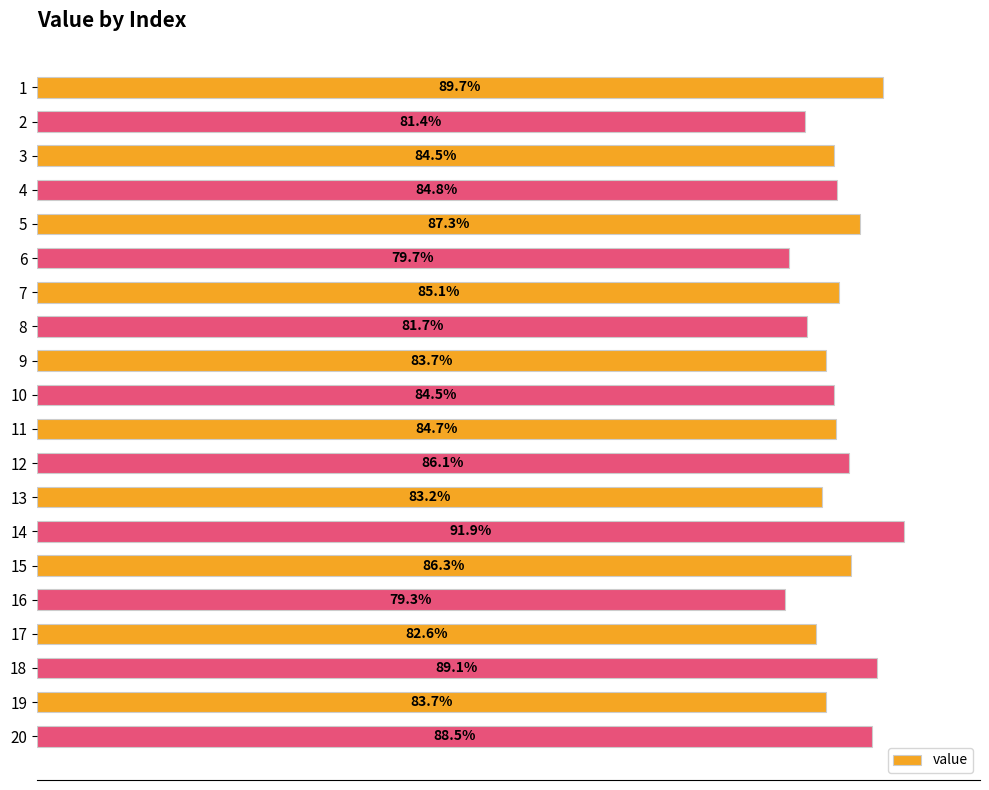

Are the bars horizontal?

Yes